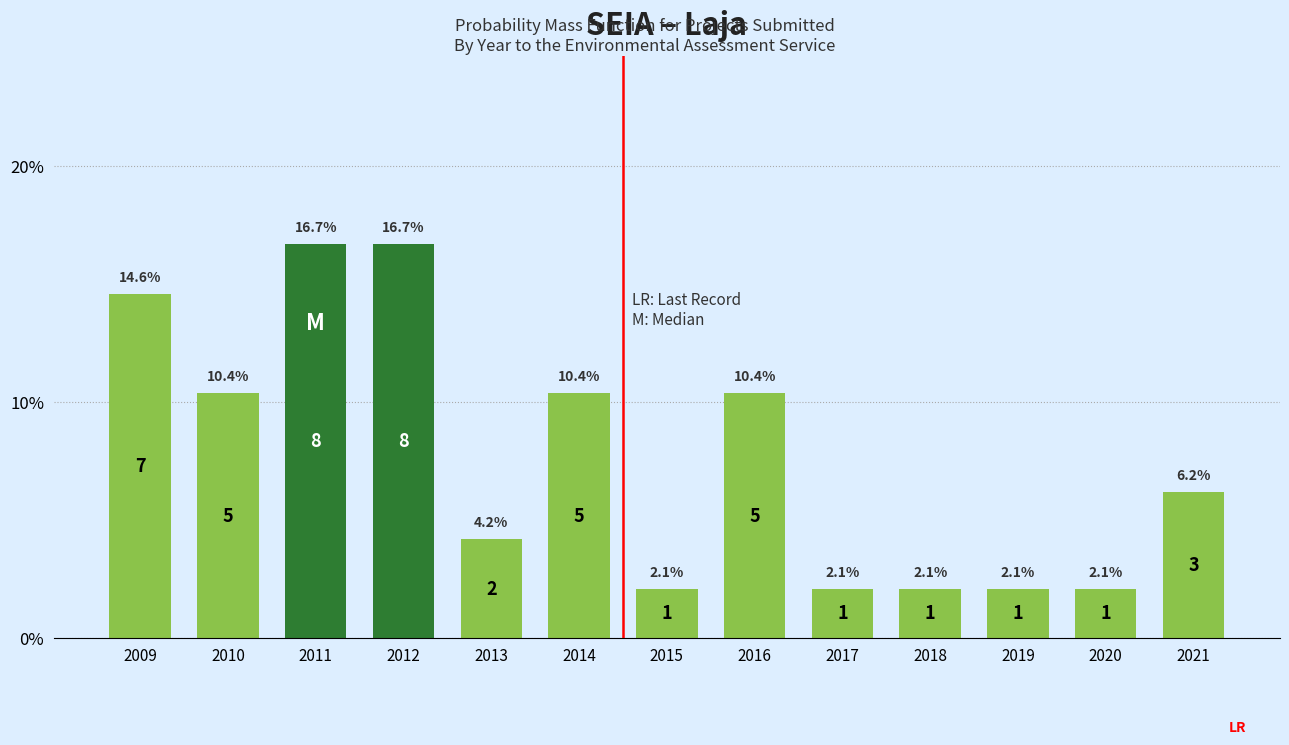

Reading left to right, list all the values displayed in this chart.

14.6	10.4	16.7	16.7	4.2	10.4	2.1	10.4	2.1	2.1	2.1	2.1	6.2